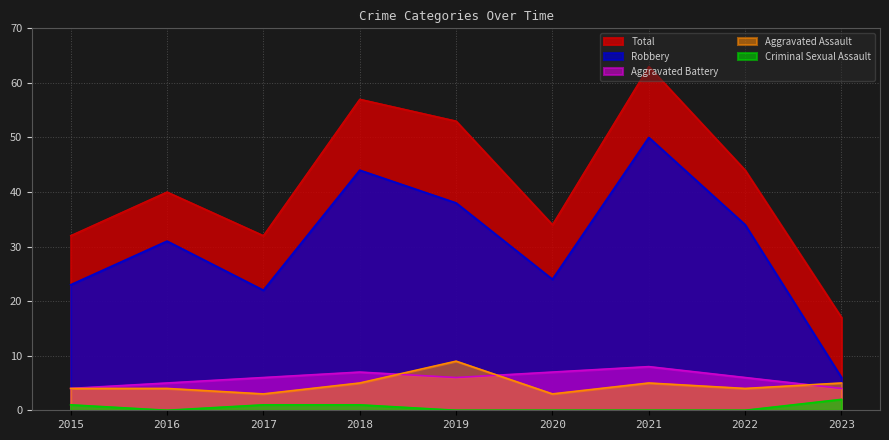

True or false: Total and Criminal Sexual Assault intersect in this chart.

False